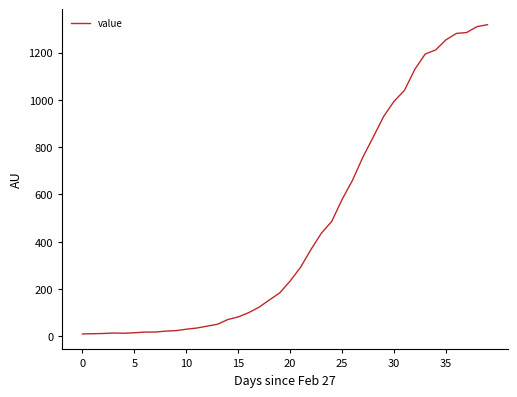

Is this an area chart (filled region under the line)?

No